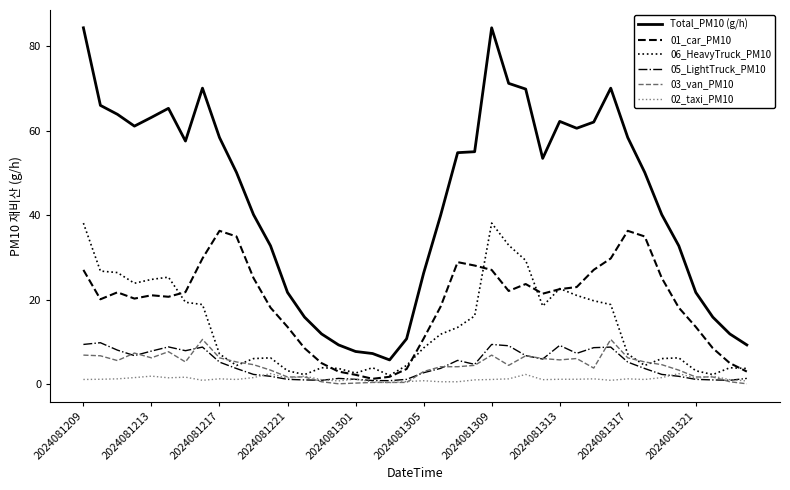

Which series has the widest spread of values?

Total_PM10 (g/h)